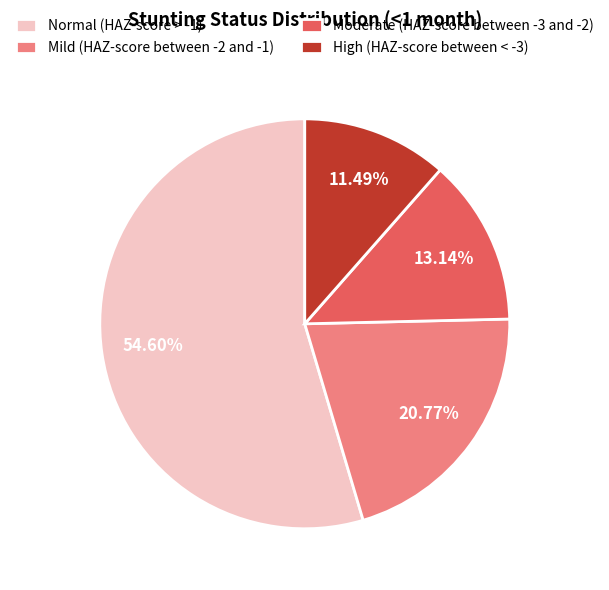

Rank the categories by value from highest to lowest.

Normal (HAZ-score > -1), Mild (HAZ-score between -2 and -1), Moderate (HAZ-score between -3 and -2), High (HAZ-score between < -3)